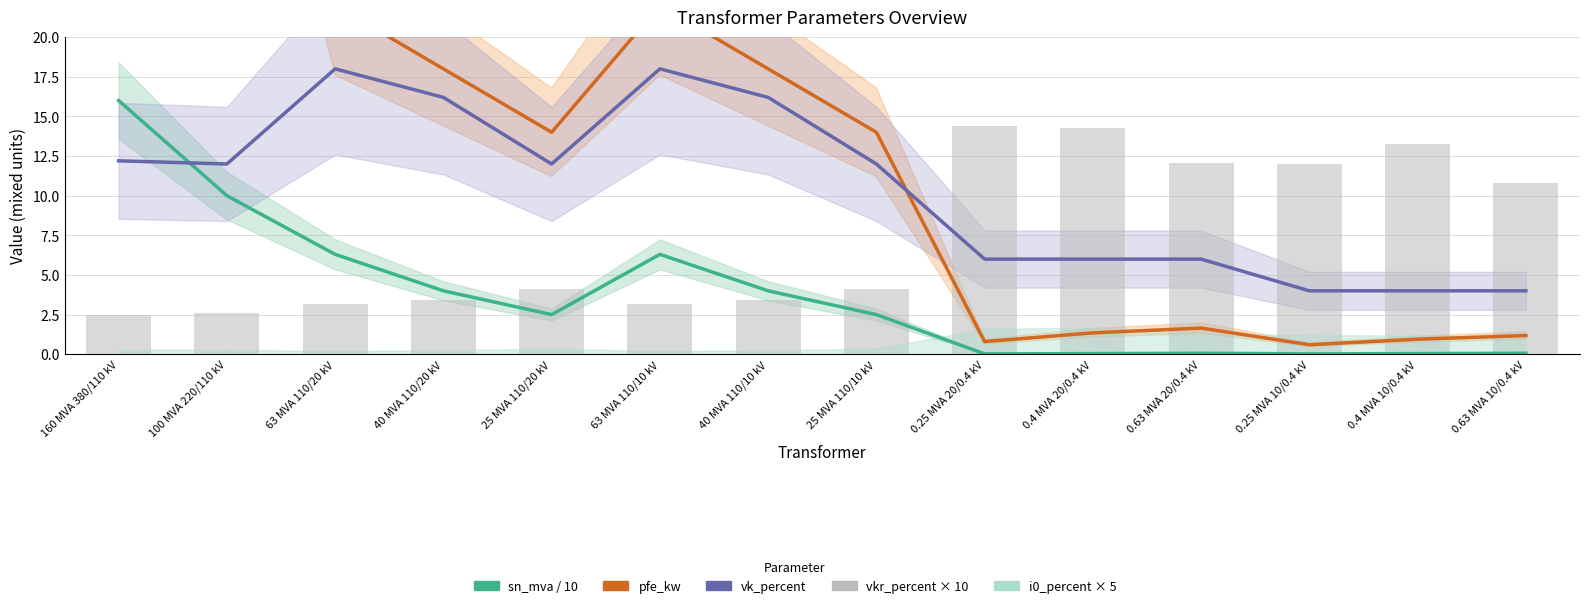

Rank the categories by vk_percent value from lowest to highest.

0.25 MVA 10/0.4 kV, 0.4 MVA 10/0.4 kV, 0.63 MVA 10/0.4 kV, 0.25 MVA 20/0.4 kV, 0.4 MVA 20/0.4 kV, 0.63 MVA 20/0.4 kV, 100 MVA 220/110 kV, 25 MVA 110/20 kV, 25 MVA 110/10 kV, 160 MVA 380/110 kV, 40 MVA 110/20 kV, 40 MVA 110/10 kV, 63 MVA 110/20 kV, 63 MVA 110/10 kV